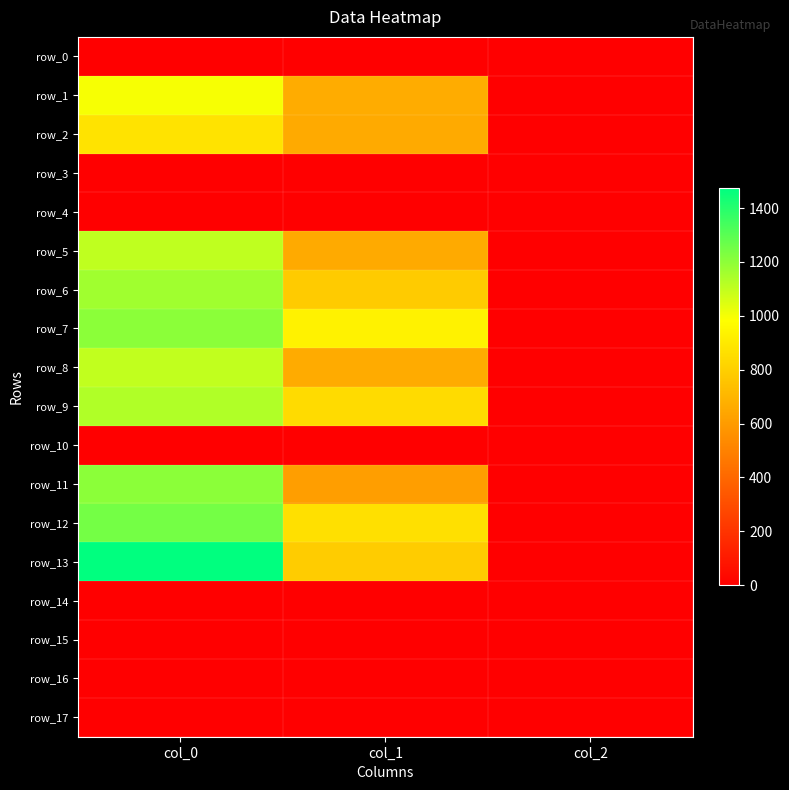

Count the number of data series in this chart.

18